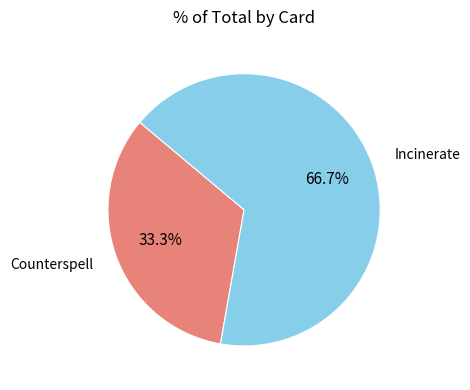

Rank the categories by value from highest to lowest.

Incinerate, Counterspell